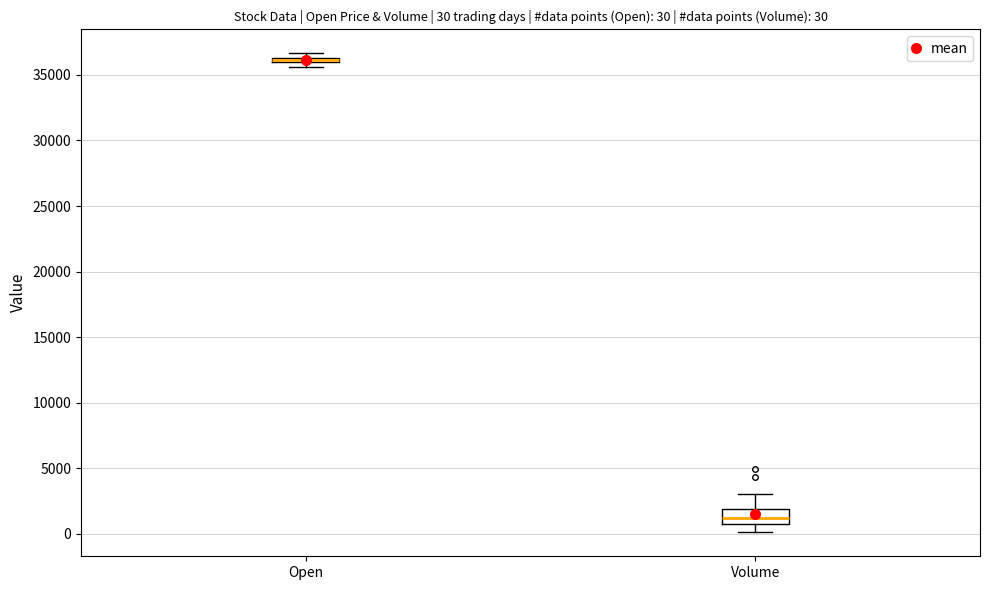

Which box is the tallest, from its lower edge to its upper edge?

Volume